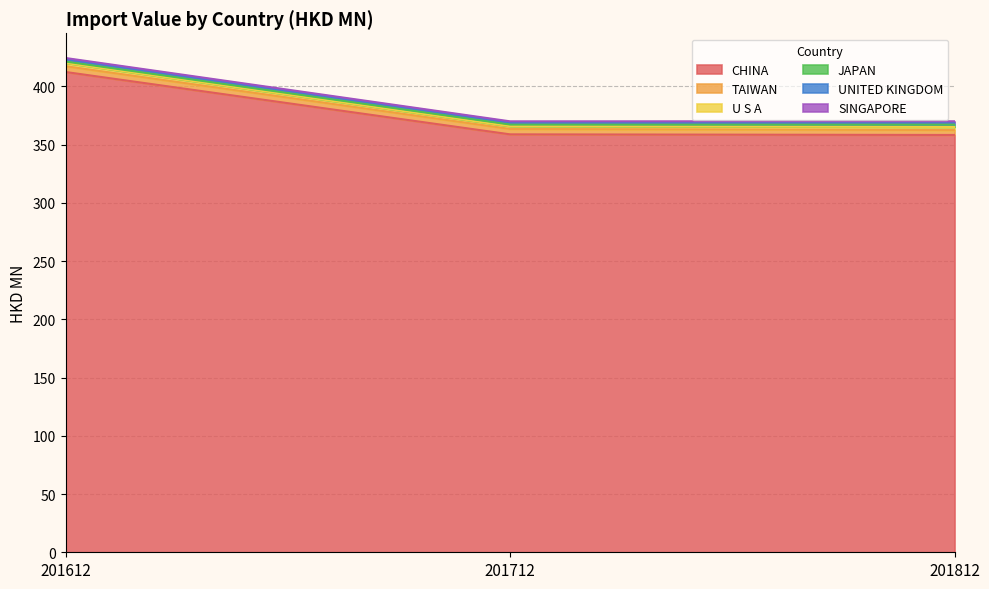

What is the minimum value shown in the chart?

358.3